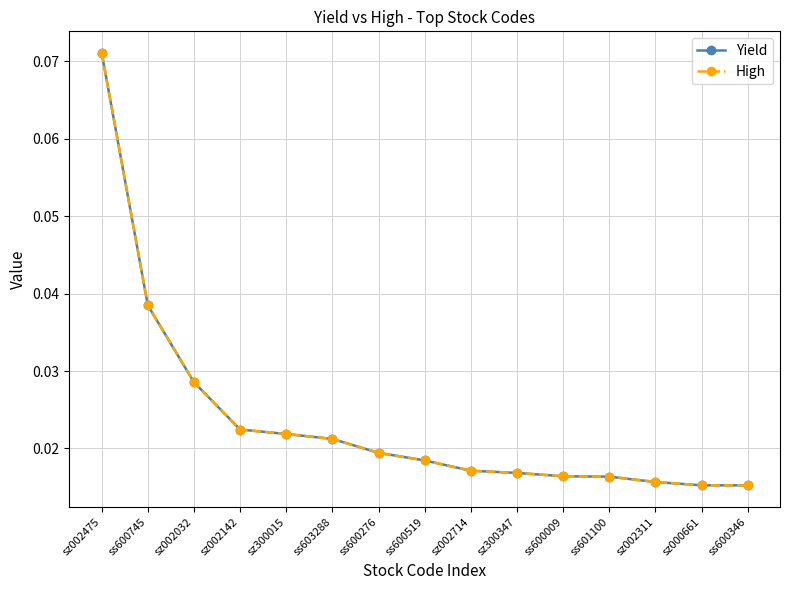

True or false: High has a value of 0.0 at sz300015.

False